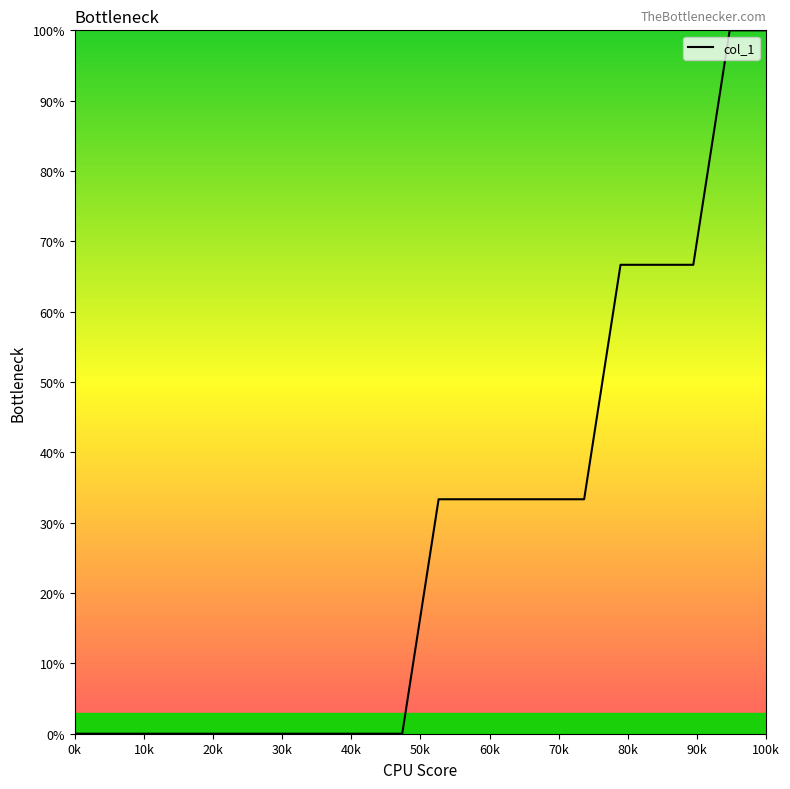

Does the chart have visible grid lines?

No